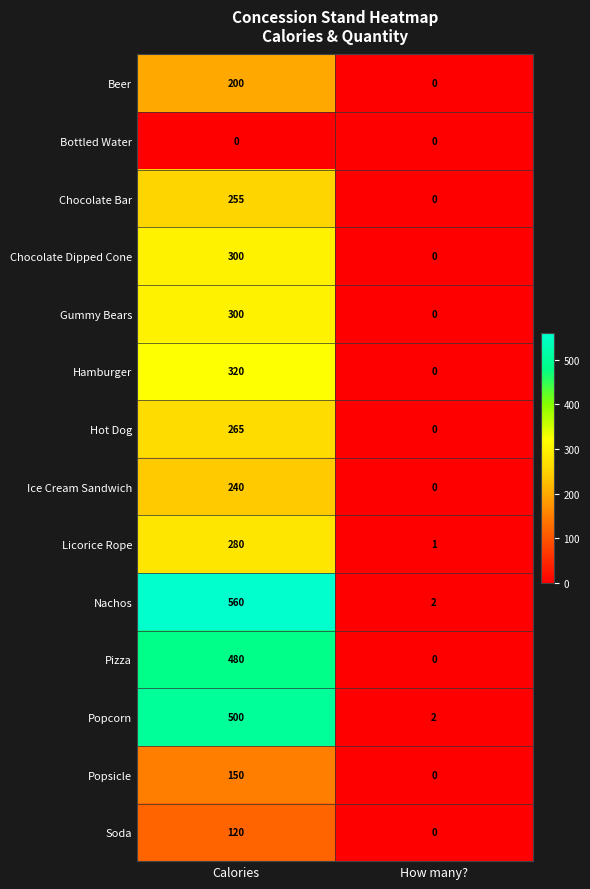

Reading left to right, transcribe all the data shown in this chart.

Beer: Calories=200	How many?=0
Bottled Water: Calories=0	How many?=0
Chocolate Bar: Calories=255	How many?=0
Chocolate Dipped Cone: Calories=300	How many?=0
Gummy Bears: Calories=300	How many?=0
Hamburger: Calories=320	How many?=0
Hot Dog: Calories=265	How many?=0
Ice Cream Sandwich: Calories=240	How many?=0
Licorice Rope: Calories=280	How many?=1
Nachos: Calories=560	How many?=2
Pizza: Calories=480	How many?=0
Popcorn: Calories=500	How many?=2
Popsicle: Calories=150	How many?=0
Soda: Calories=120	How many?=0